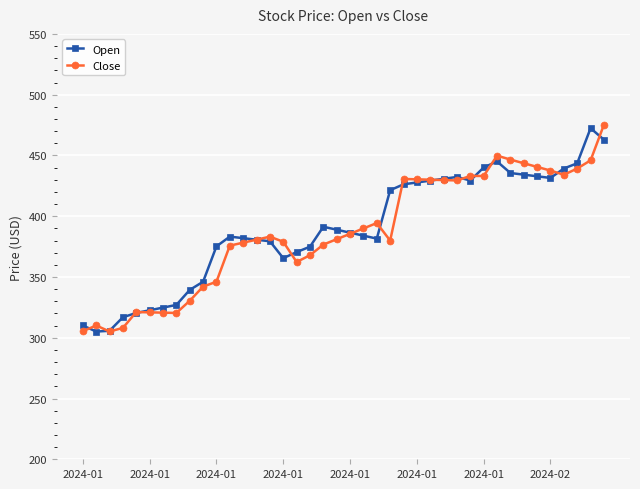

What is the value of the Open point at the 15th from the left?

379.4